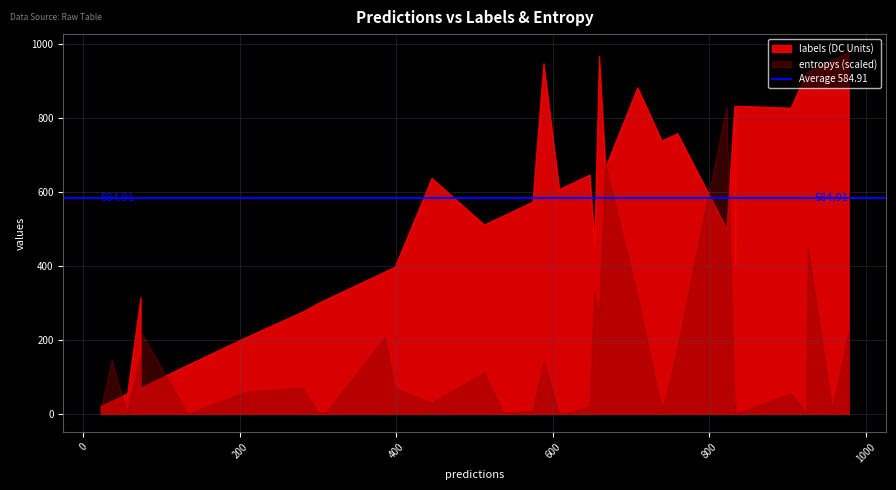

The value of entropys at 29 is 0.0. True or false?

True